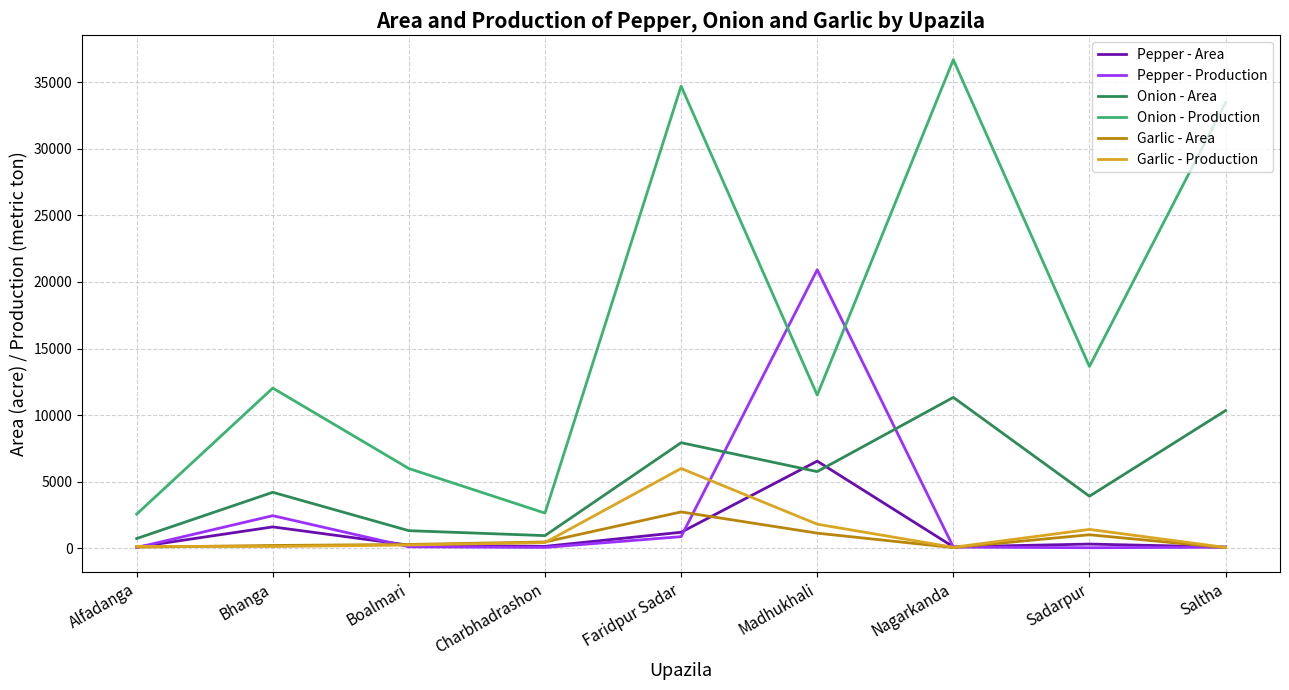

At which label is Onion - Area closest to 6023?

Madhukhali